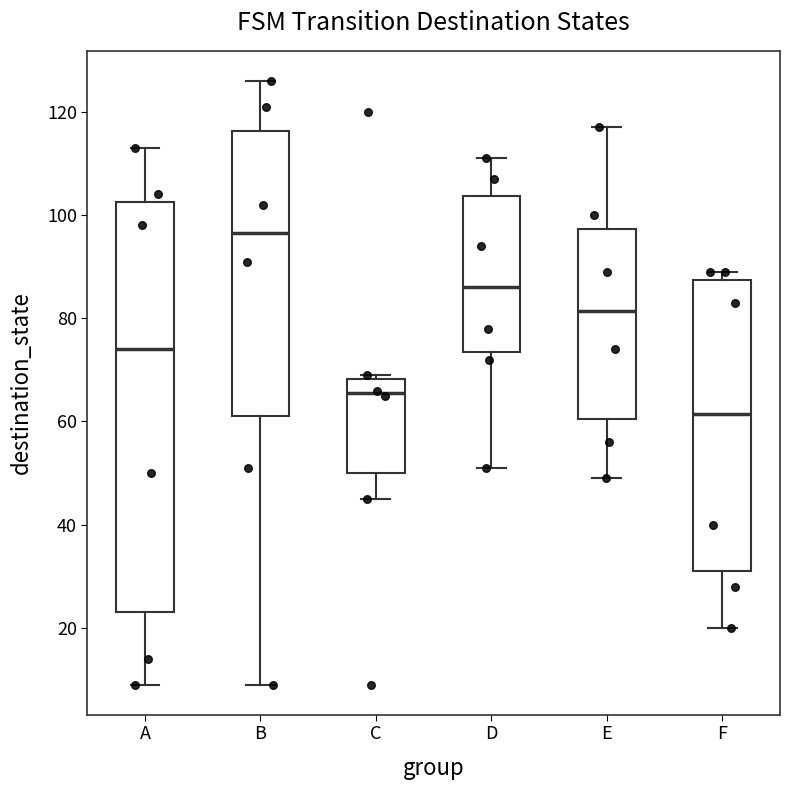

Reading left to right, read every box against the y-axis: the position of its median line, the range the box covers, and the ends of its whiskers. The values are not printed on the chart, so give them approximately, as read against the axis.

A: median 74, box 24 to 102, whiskers 10 to 114
B: median 96, box 62 to 116, whiskers 10 to 126
C: median 66, box 50 to 68, whiskers 46 to 70
D: median 86, box 74 to 104, whiskers 52 to 112
E: median 82, box 60 to 98, whiskers 50 to 118
F: median 62, box 32 to 88, whiskers 20 to 90